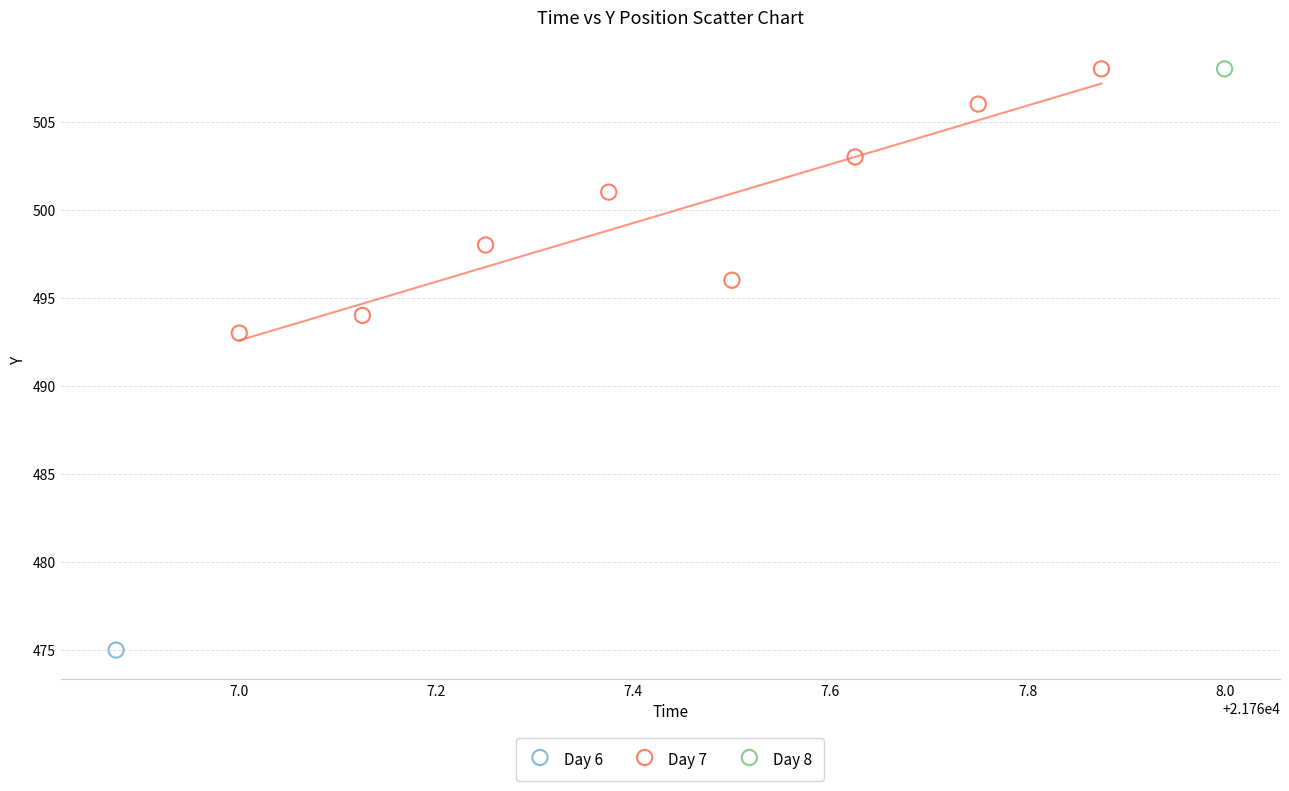

What are all the series names shown in the legend?

Day 6, Day 7, Day 8